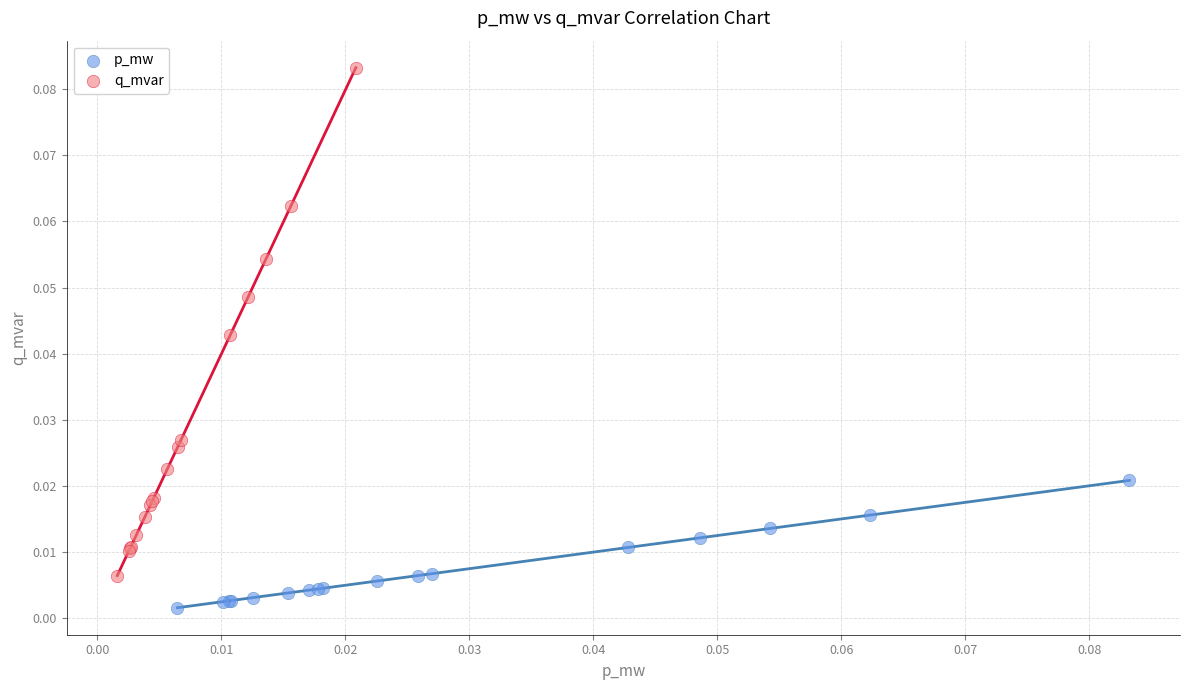

Which series contains the highest Y value?

q_mvar